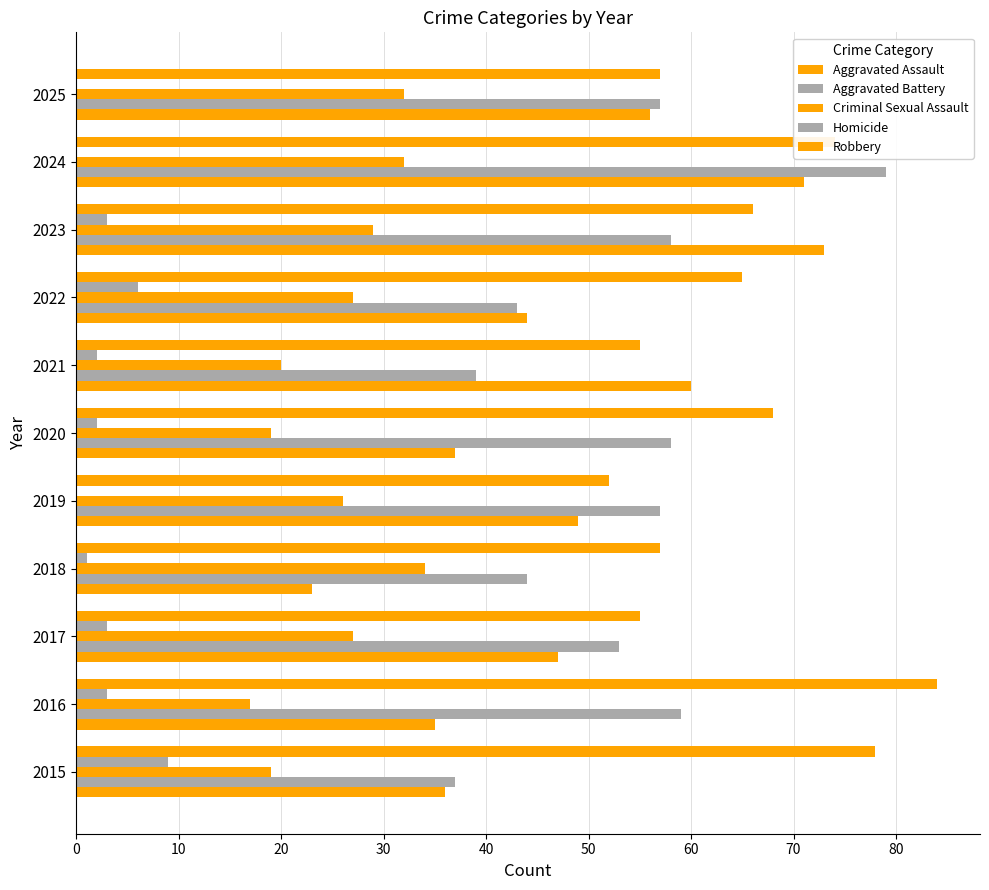

How many series are shown in this chart?

5